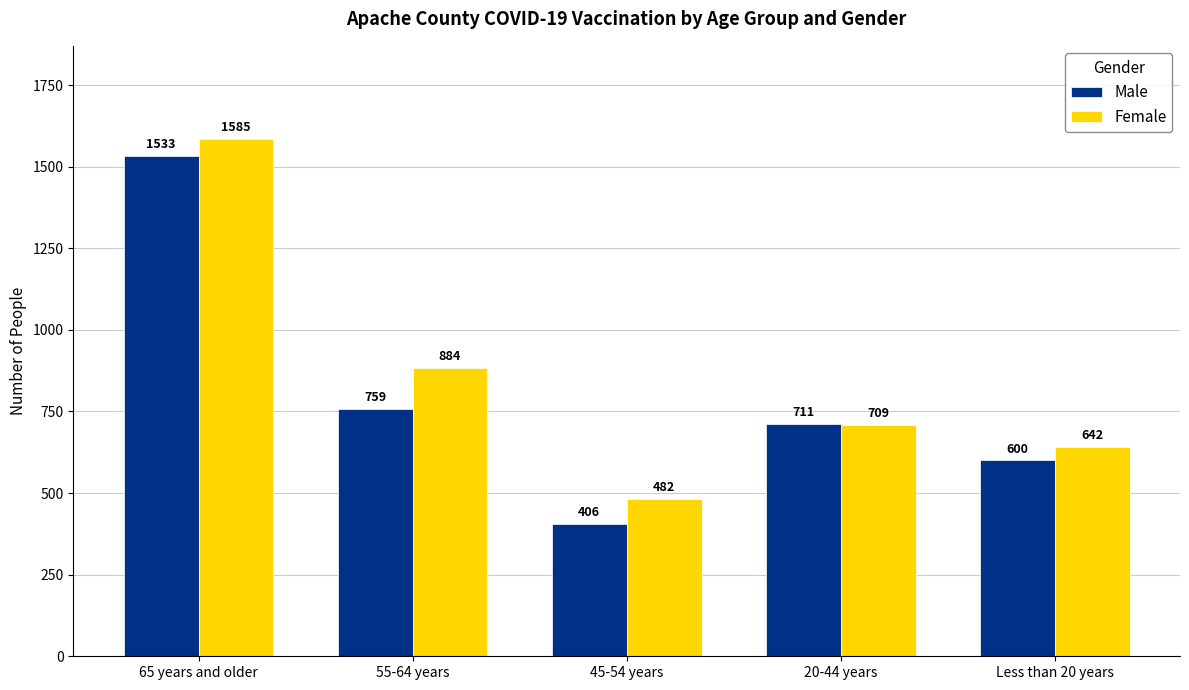

Is it true that Male equals 759 at 55-64 years?

True